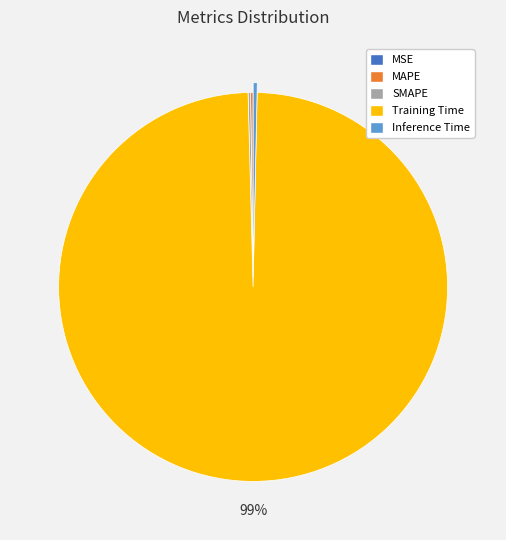

True or false: Inference Time accounts for 0% of the total.

True